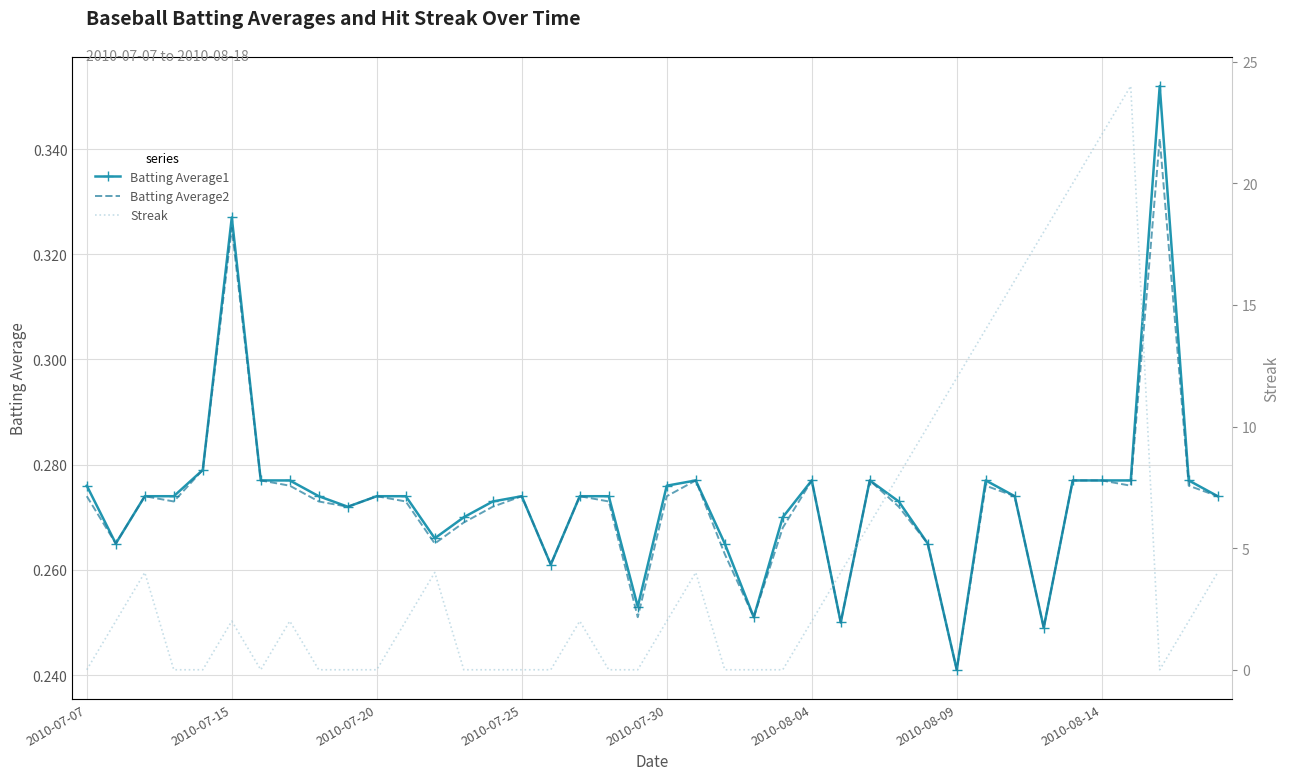

After their last crossing, which series has the higher values: Batting Average1 or Streak?

Streak